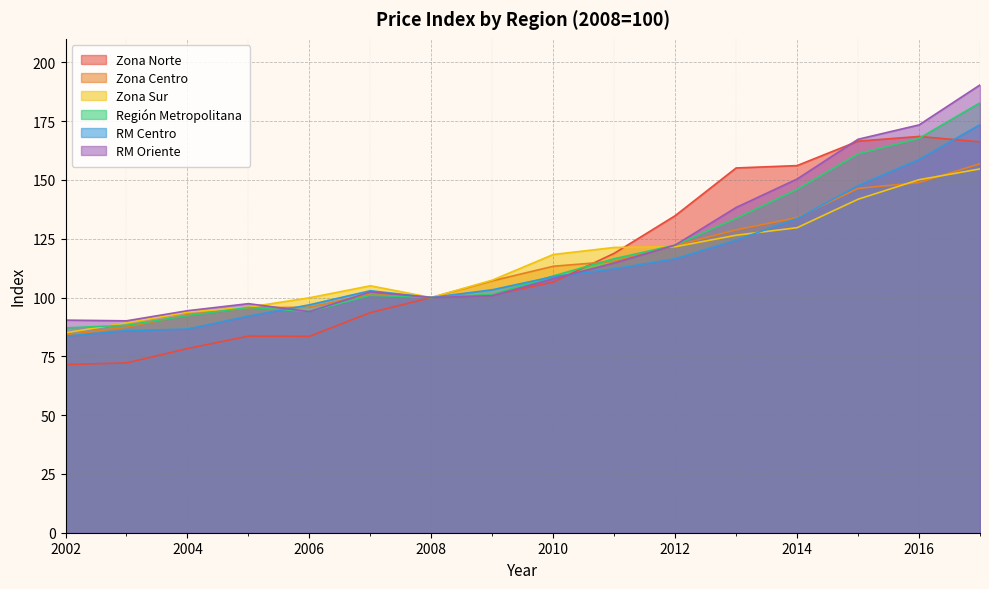

Is the value of Zona Norte at 2012 greater than the value of RM Centro at 2017?

No